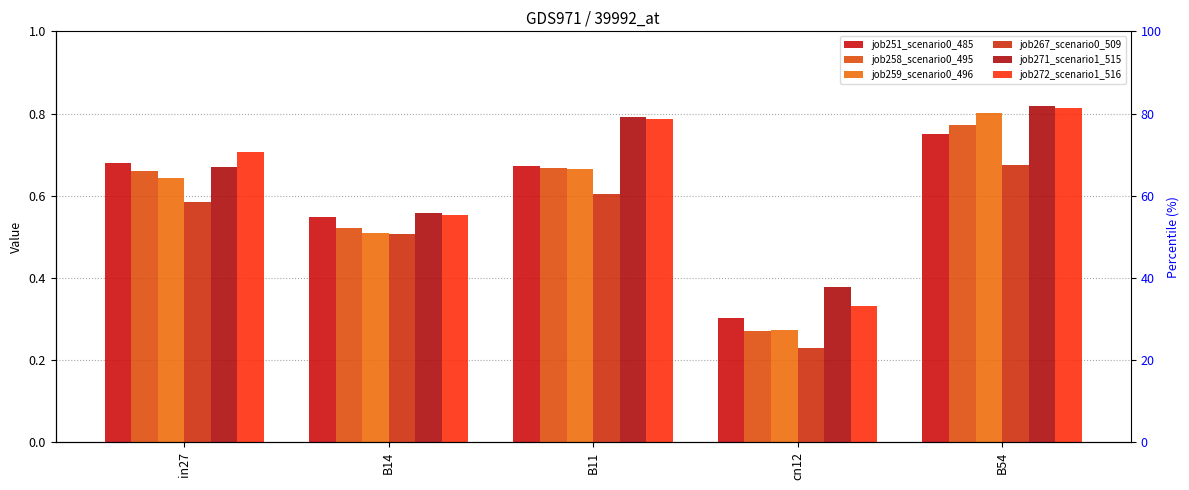

What is the greatest value displayed?

0.8